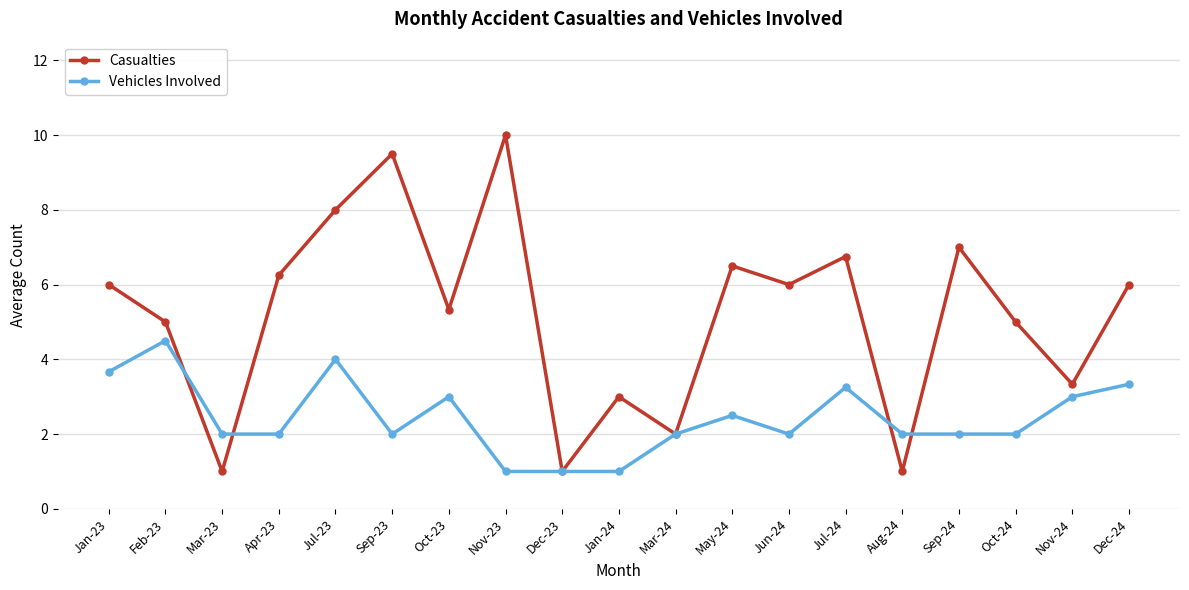

What is the greatest value displayed?

10.0